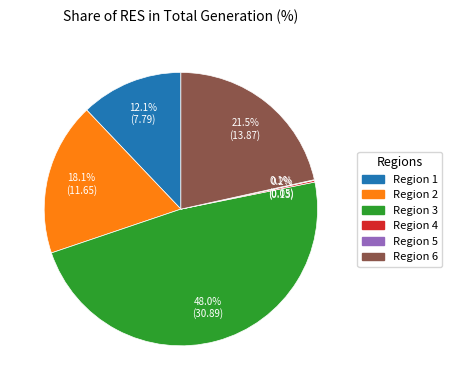

What percentage is NOT represented by Region 3?

52.0%